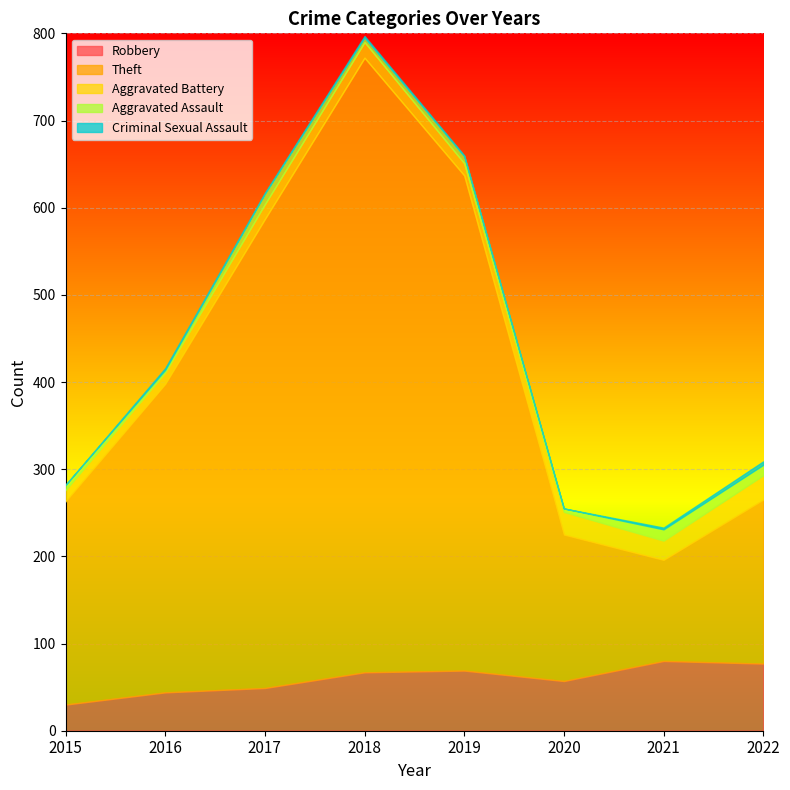

The value of Aggravated Assault at 2017 is 12. True or false?

True